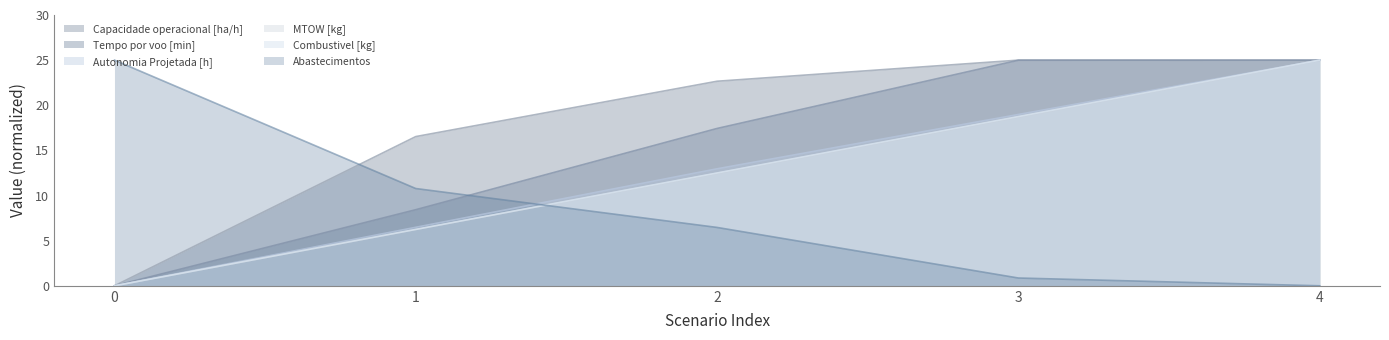

Reading left to right, extract all data points from this chart.

Capacidade operacional [ha/h]: 0=0.0	1=16.5	2=22.7	3=25.0	4=25.0
Tempo por voo [min]: 0=0.0	1=8.4	2=17.4	3=25.0	4=25.0
Autonomia Projetada [h]: 0=0.0	1=6.5	2=13.0	3=19.0	4=25.0
MTOW [kg]: 0=0.0	1=6.2	2=12.5	3=18.7	4=25.0
Combustivel [kg]: 0=0.0	1=6.2	2=12.5	3=18.8	4=25.0
Abastecimentos: 0=25.0	1=10.8	2=6.5	3=0.9	4=0.0